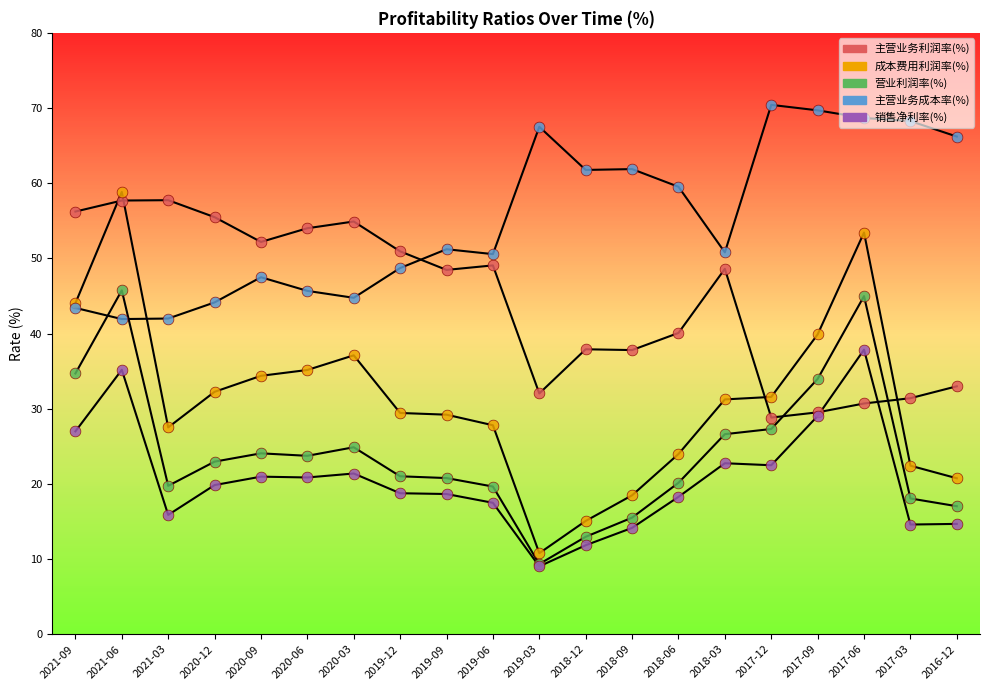

Does the chart have visible grid lines?

No